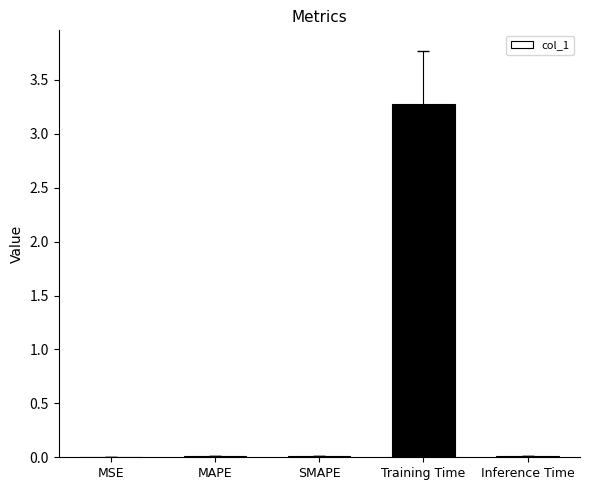

What is the sum of all values?

3.3